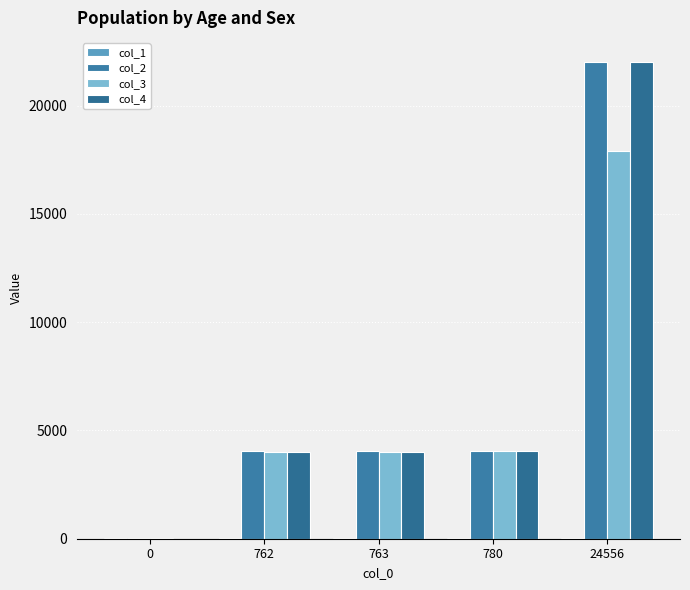

What is the total value across all series at 24556?

61956.3